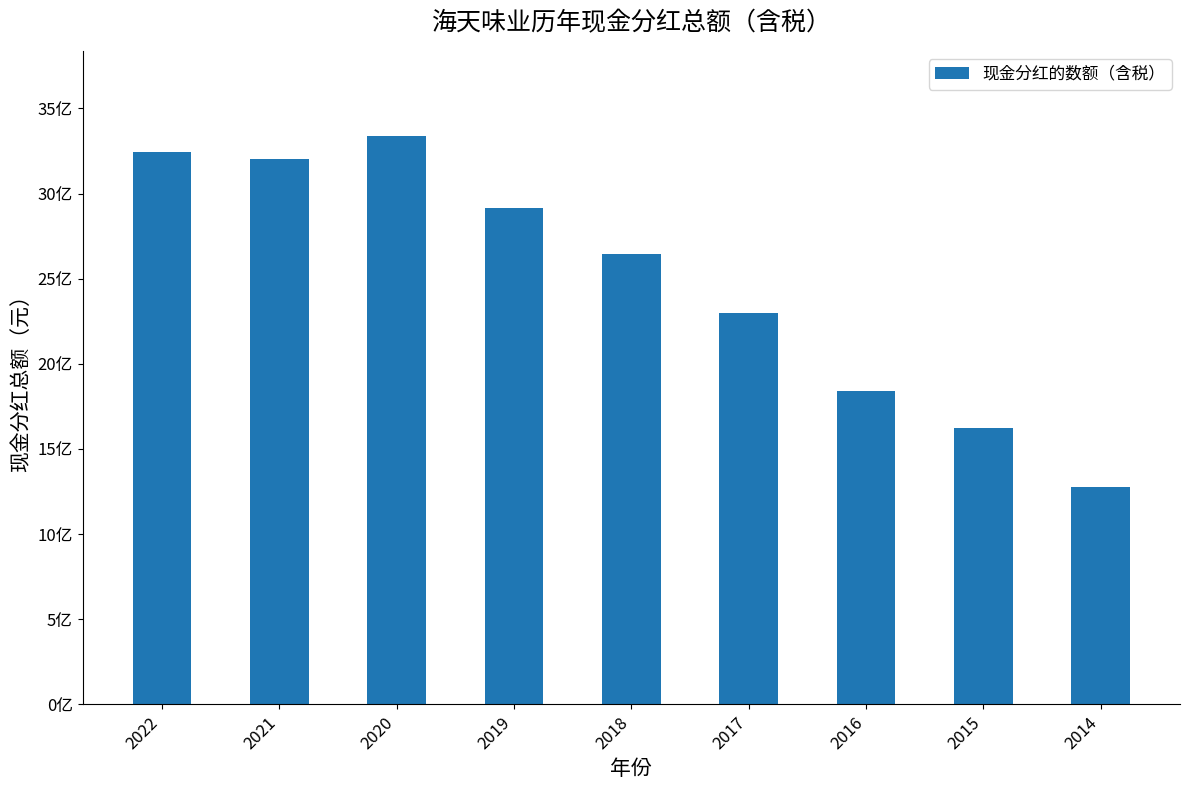

The value at 2020 is 3337656504.2. True or false?

True